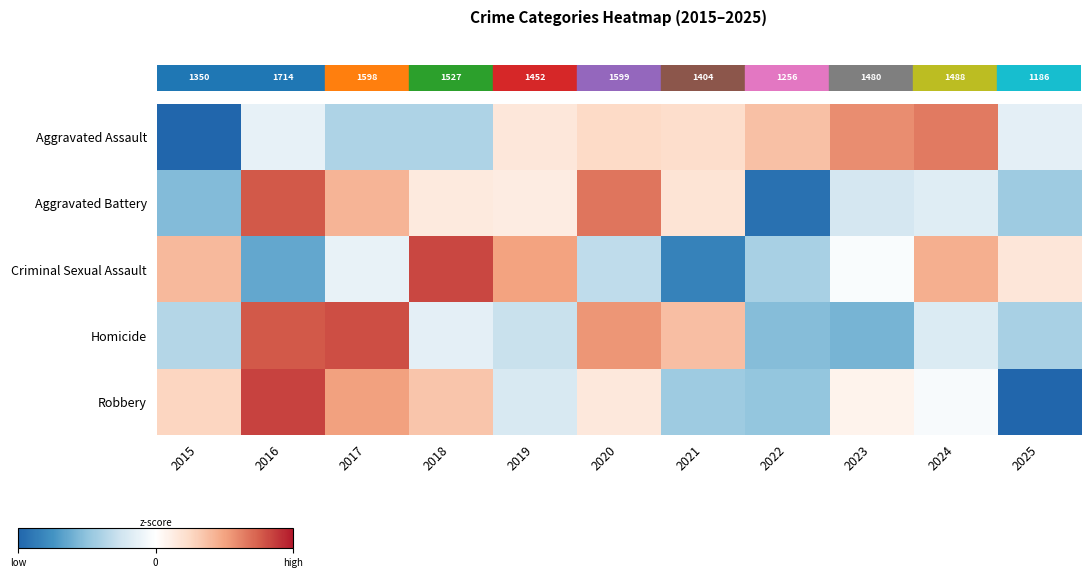

Which has a higher value, 2022 or 2025?

2022